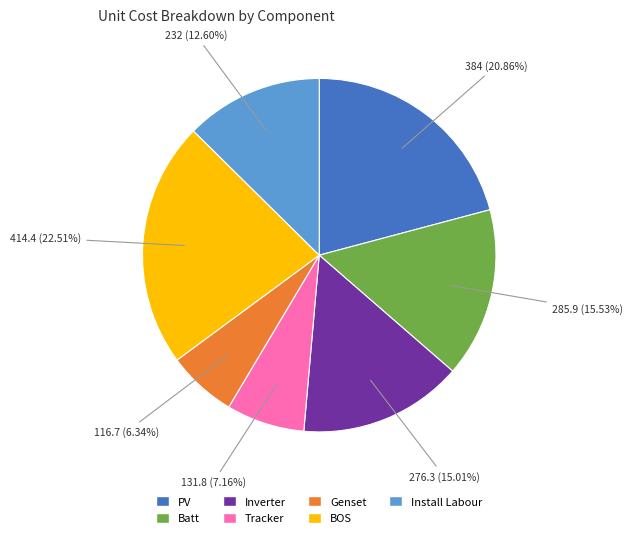

Which category has the biggest portion of the pie?

BOS